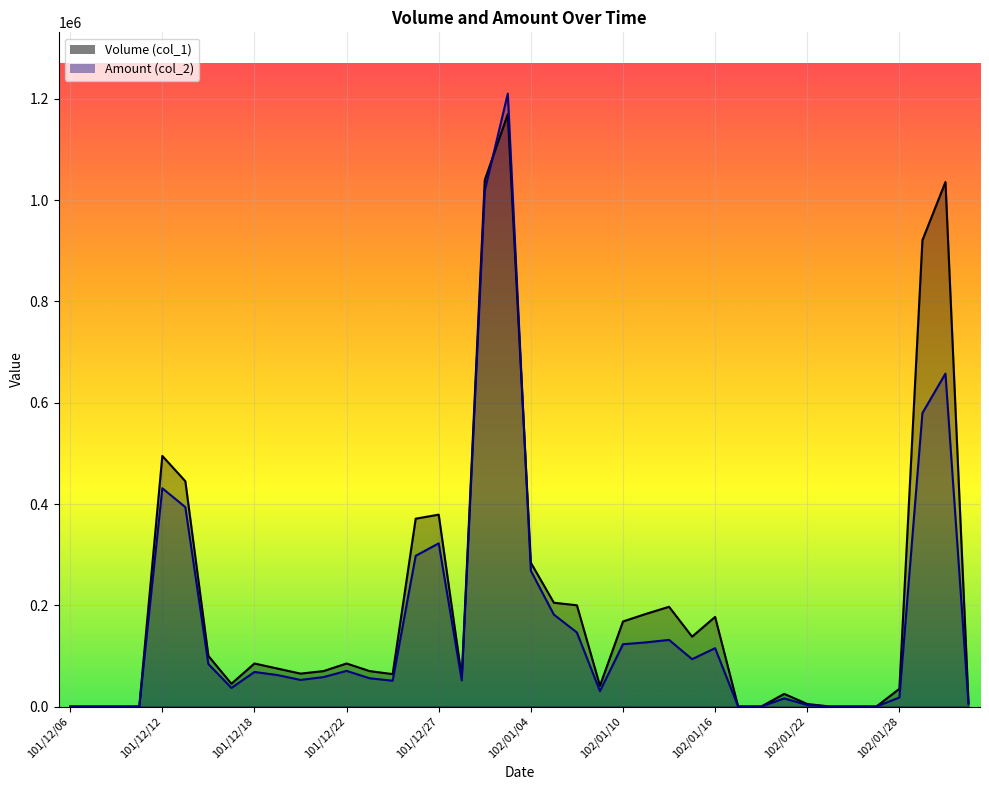

How many values in the Volume (col_1) series exceed 75000?

19